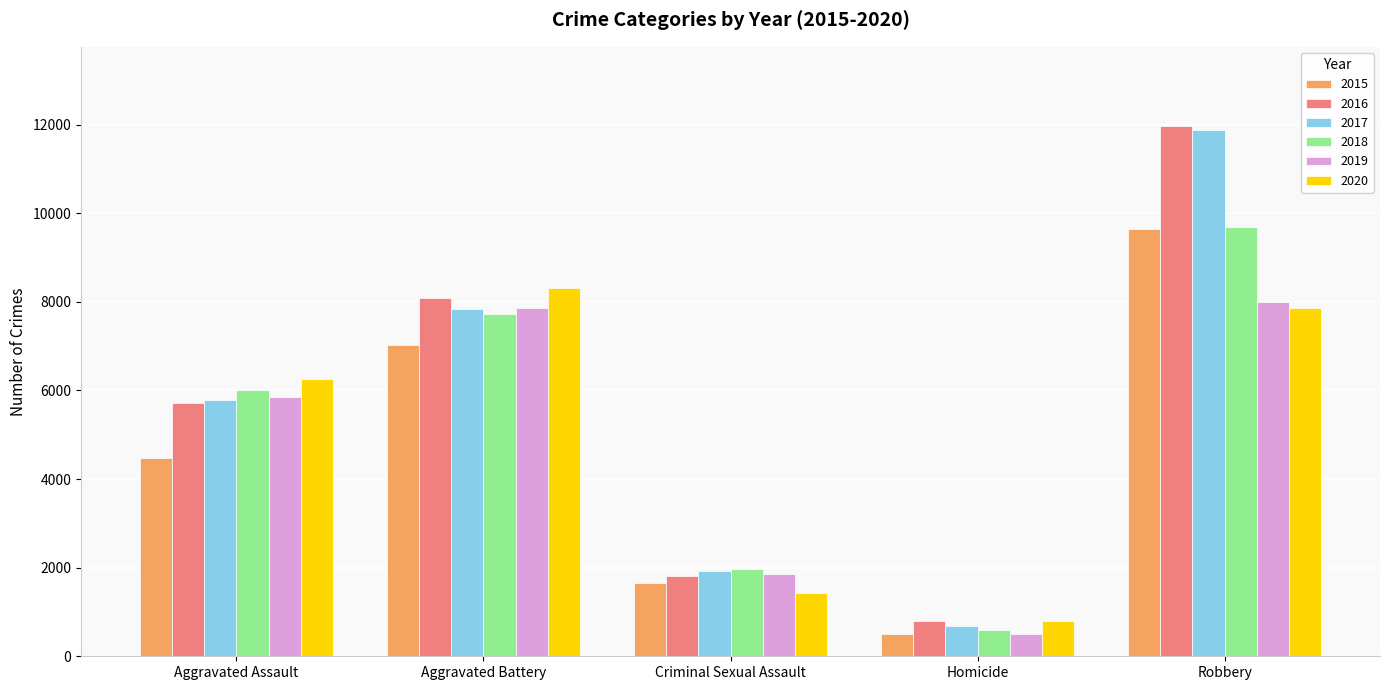

The 2017 series shows 13632 at Aggravated Battery. True or false?

False